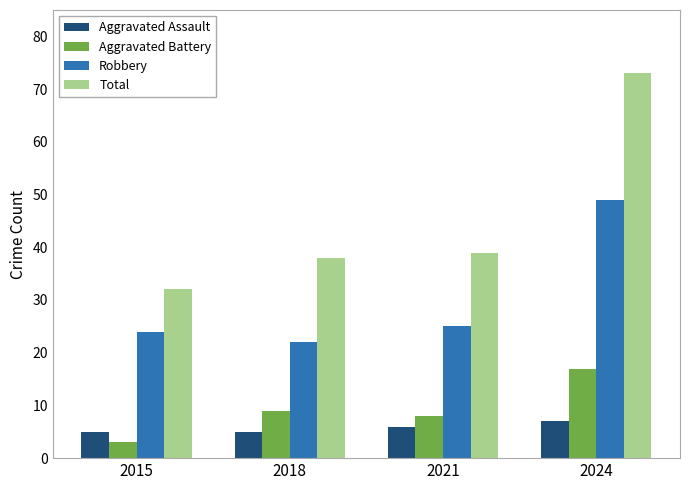

What is the sum of all Robbery values?

120